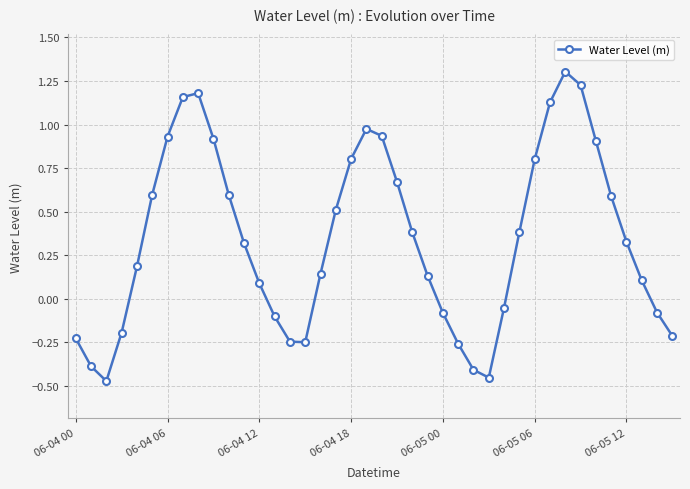

What is the difference between the maximum and minimum values?

1.8